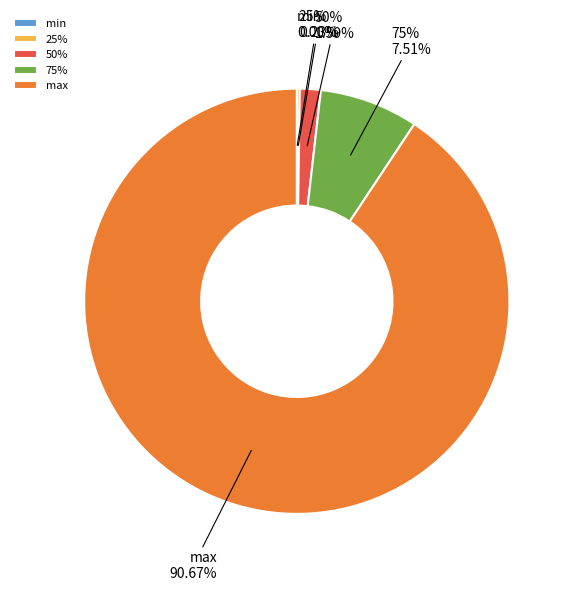

Is it true that max is 91% of the pie?

True